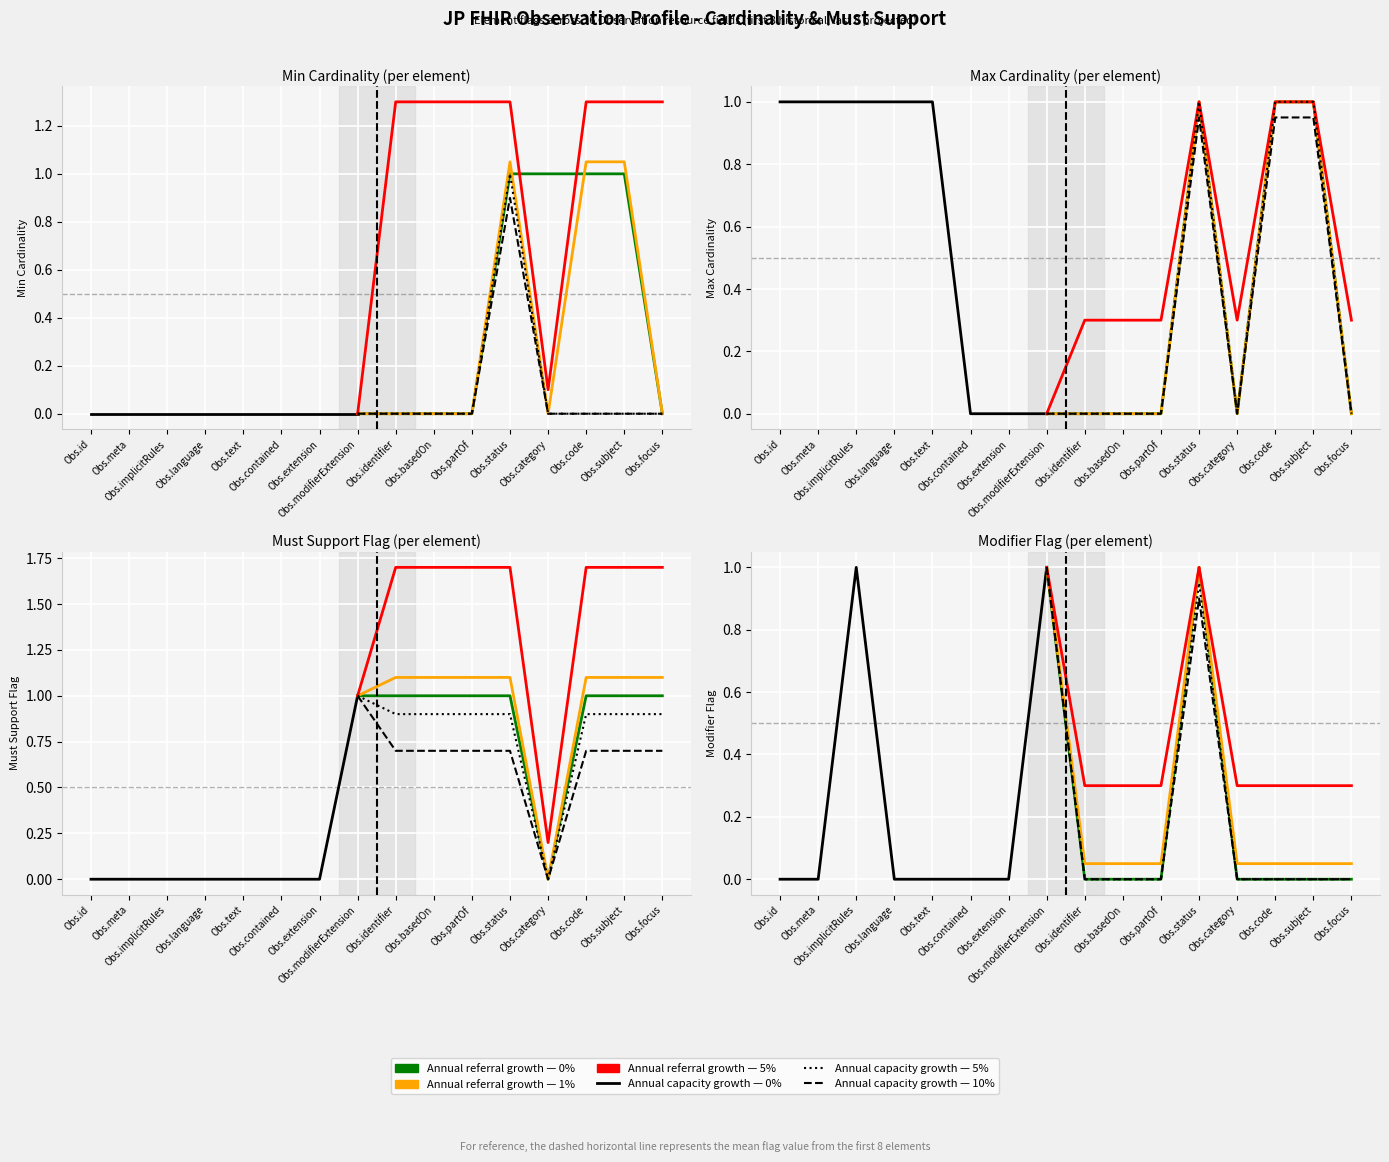

At which category does Must Support count (5% growth) reach its first local valley?

Observation.category